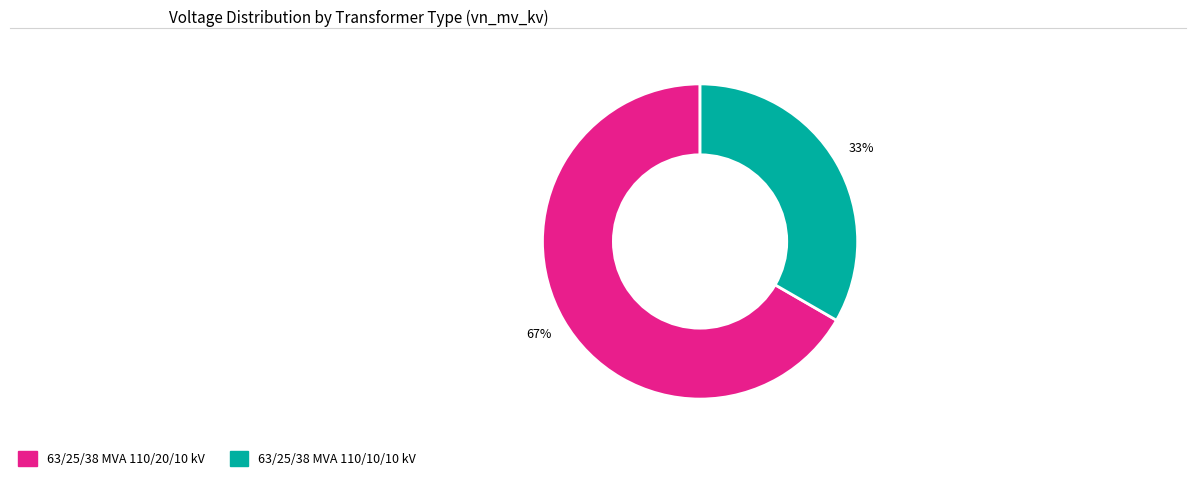

How many slices are in this pie chart?

2